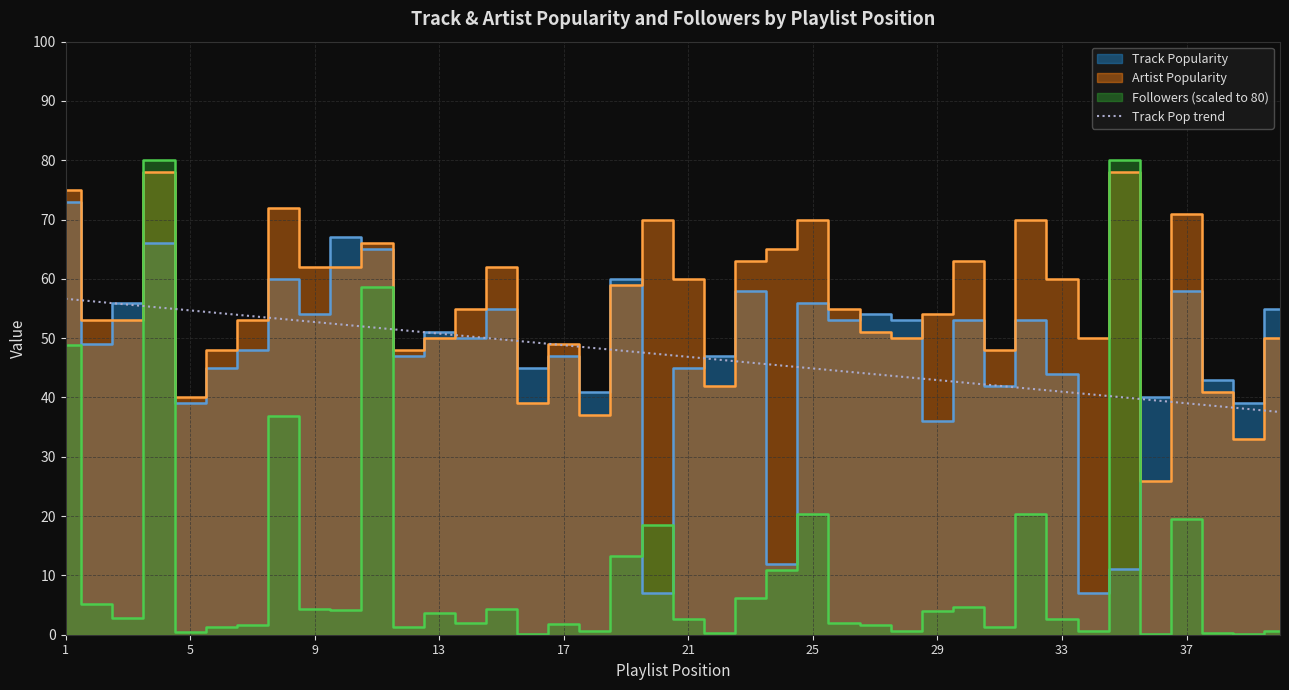

What is the label of the 2nd point from the right?

38